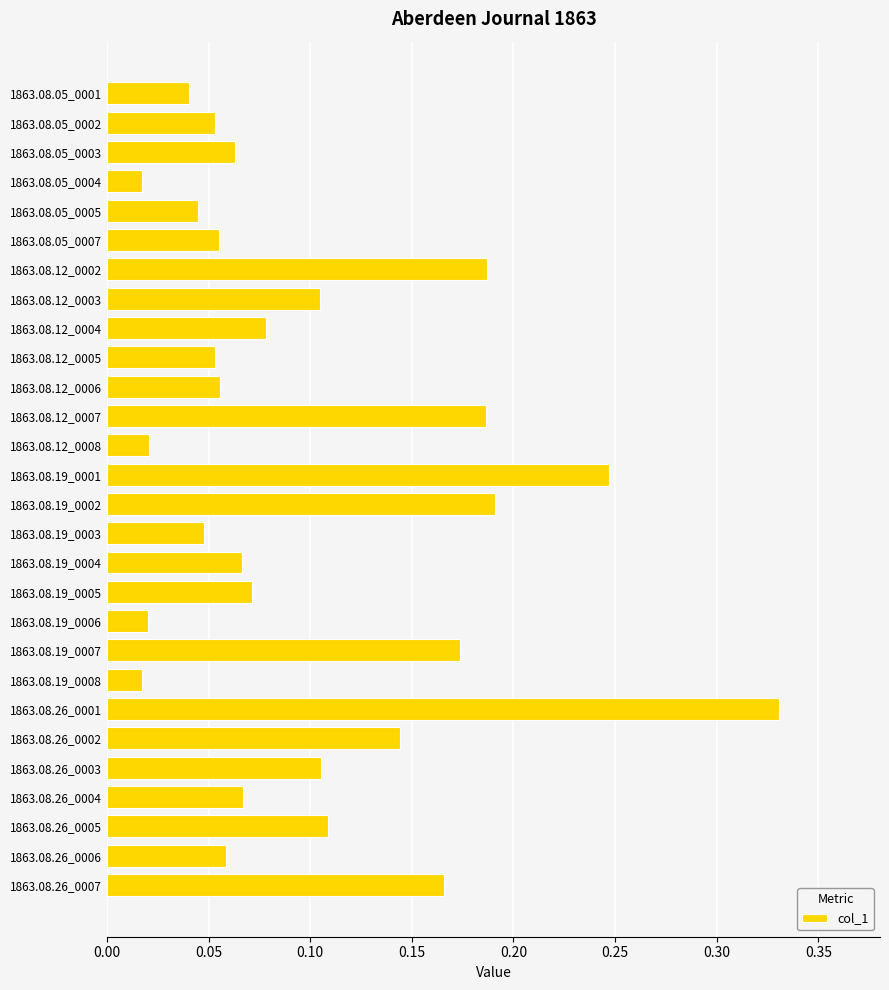

What is the sum of all values?

2.8